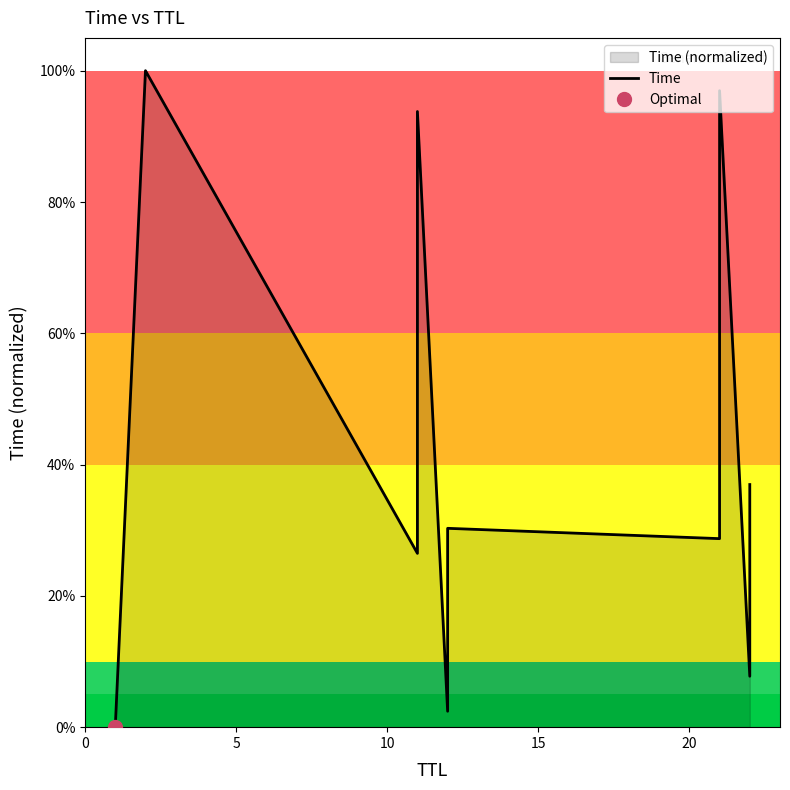

How many interior local valleys (lower than both neighbors) does the data have?

4